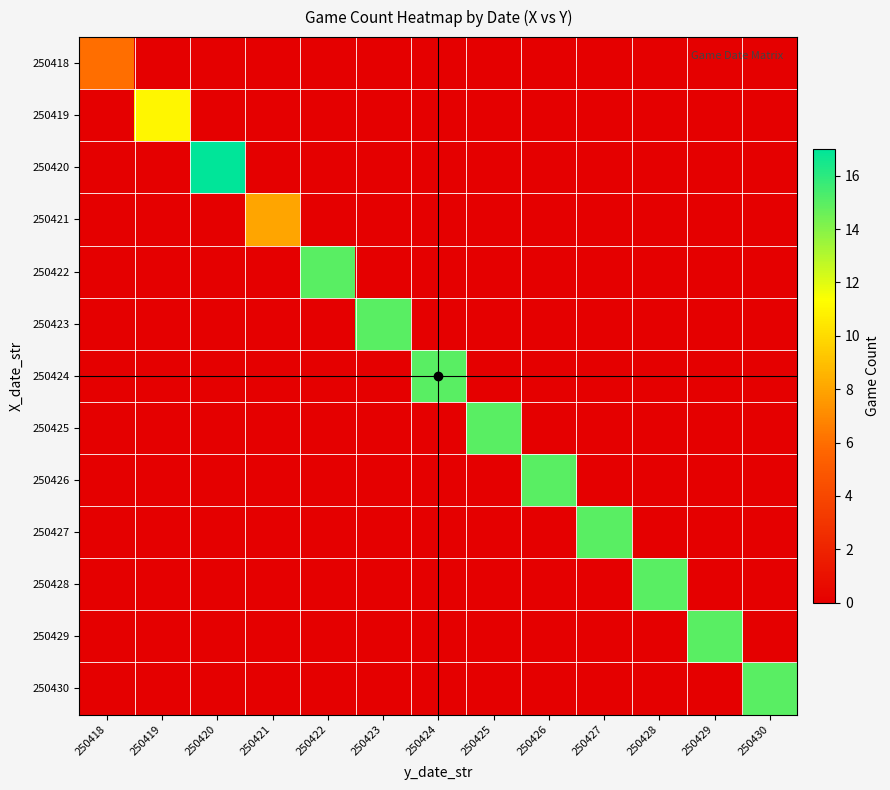

Which series changed the most between 250421 and 250430?

250430